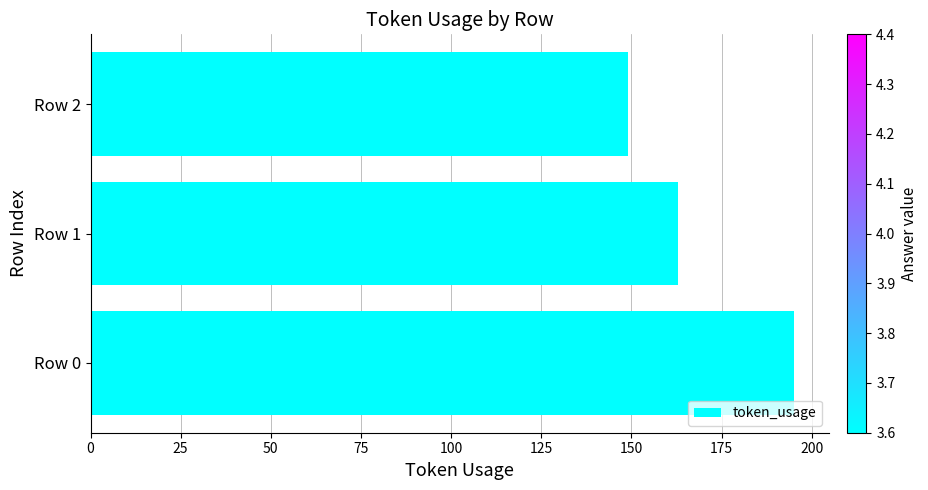

Is it true that the value at Row 1 is 163?

True